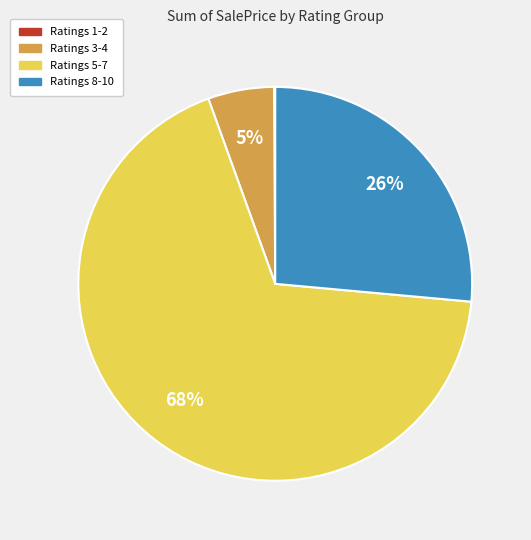

To the nearest percent, what is the average slice percentage?

25%